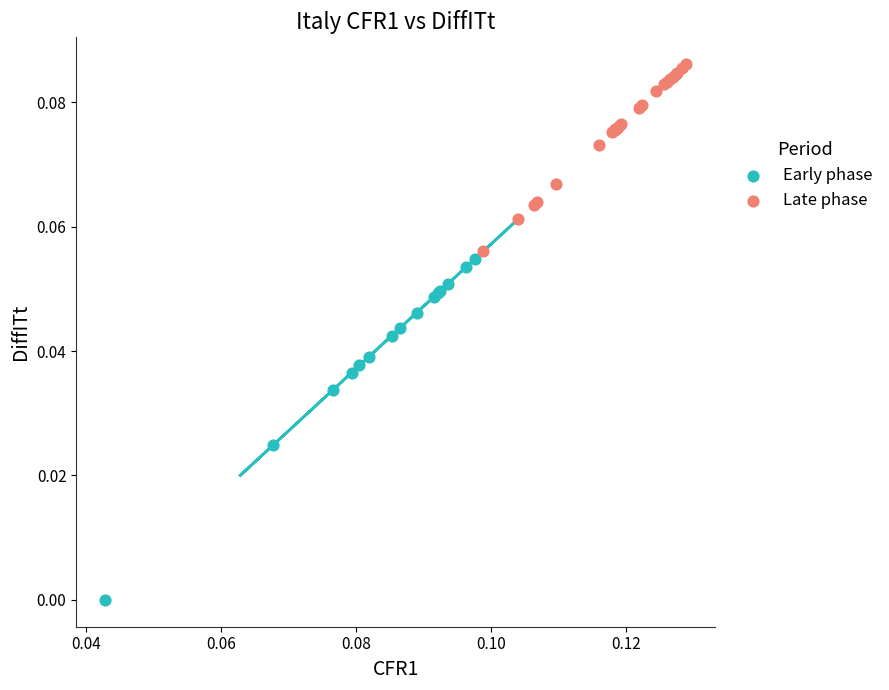

Which series contains the highest Y value?

Late phase